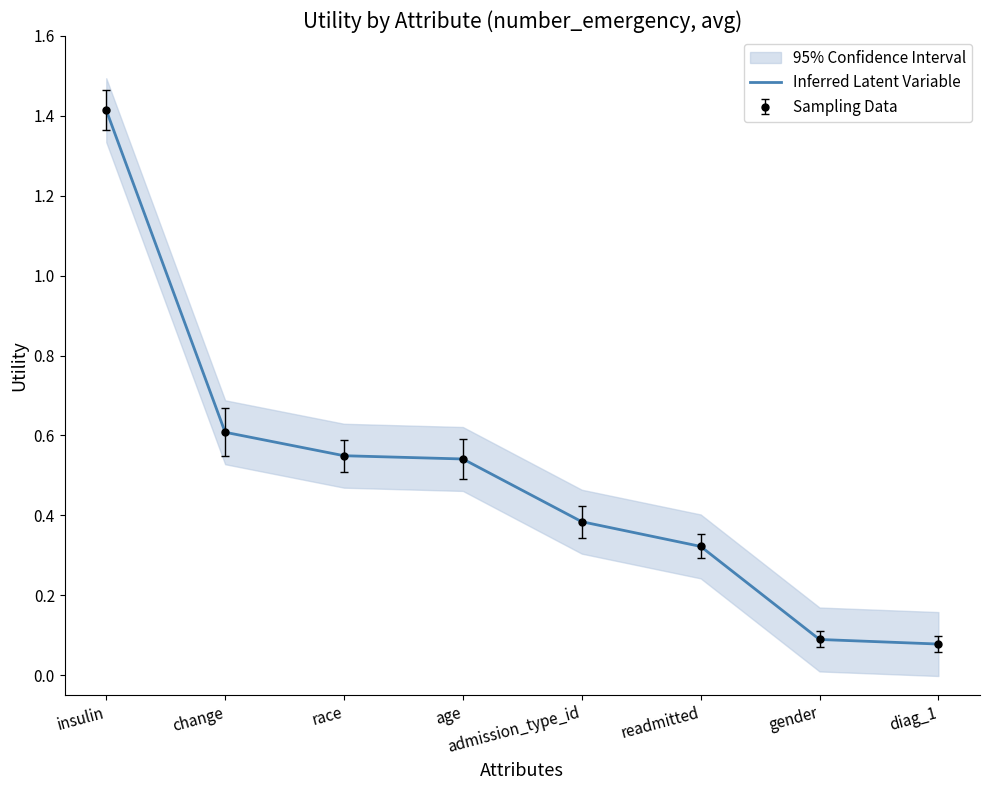

What is the change in value from insulin to admission_type_id?

-1.0